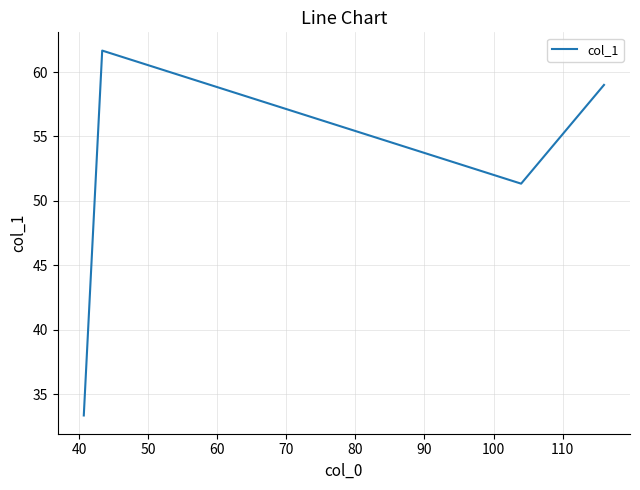

Reading left to right, what are all the values shown in this chart?

33.3	61.7	51.3	59.0